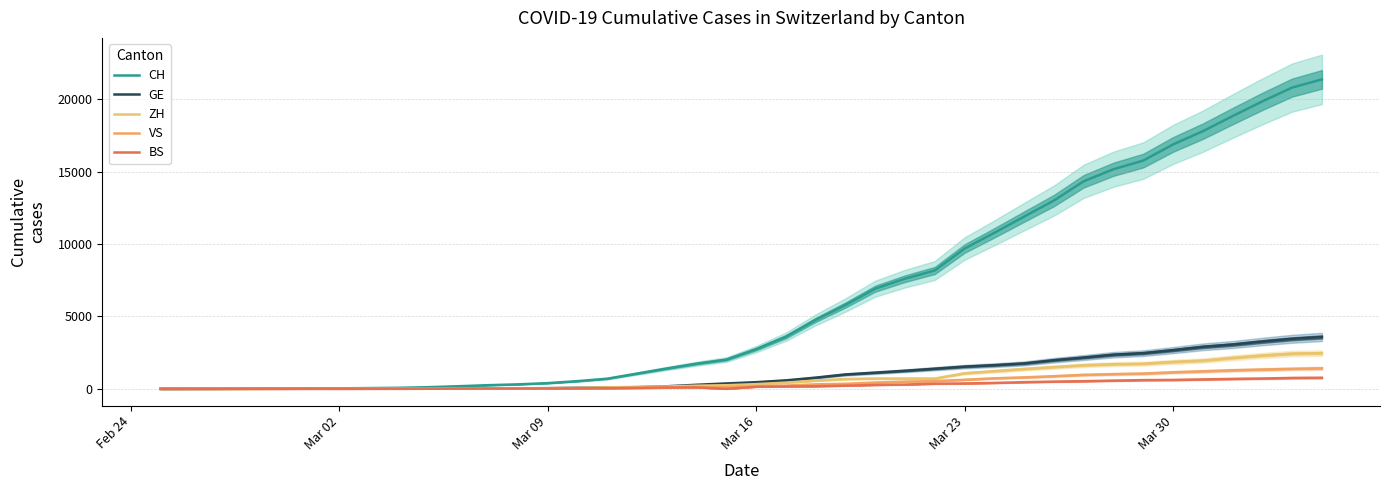

Reading left to right, what are all the values shown in this chart?

CH: 1	2	6	13	20	27	37	54	73	117	182	254	311	395	533	702	1054	1406	1739	2021	2742	3601	4764	5791	6917	7607	8174	9686	10772	11892	13002	14332	15164	15761	16874	17788	18832	19849	20802	21368
GE: 0	1	1	4	6	8	8	11	11	15	19	30	38	47	73	84	114	178	281	374	460	587	775	994	1119	1248	1391	1536	1636	1757	1979	2164	2360	2466	2673	2902	3059	3270	3456	3584
ZH: 1	2	2	2	6	7	11	14	16	24	30	35	41	50	63	102	141	164	219	251	327	430	569	680	712	712	712	1076	1224	1371	1503	1630	1704	1736	1862	1953	2142	2306	2434	2467
VS: 0	0	0	1	1	2	3	3	4	5	6	7	12	17	22	30	53	76	98	115	172	225	312	349	436	498	535	628	728	793	874	968	1017	1055	1144	1211	1282	1334	1383	1416
BS: 0	0	1	1	1	3	1	3	3	8	15	21	24	28	33	49	73	92	100	0	143	164	181	220	270	297	356	374	410	462	501	530	569	605	617	653	687	714	754	767